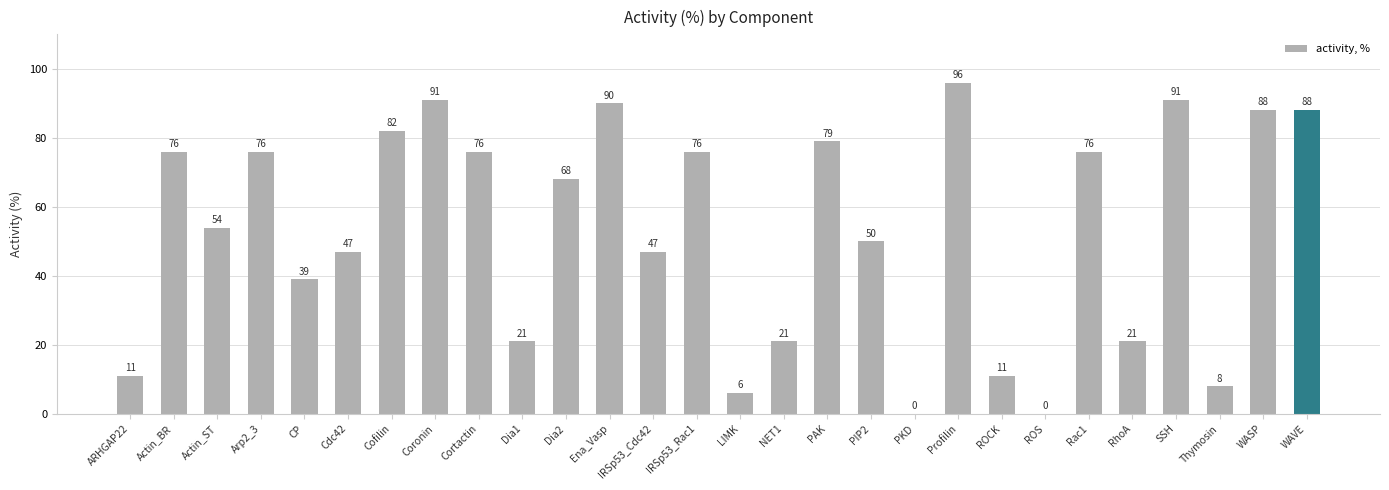

What is the ratio of the value at Actin_BR to the value at Ena_Vasp?

0.8